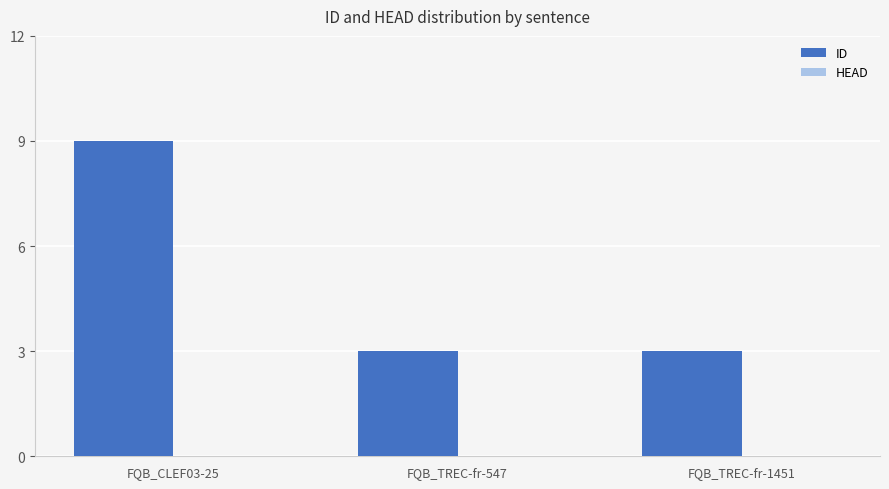

Reading right to left, list all the values displayed in this chart.

FQB_TREC-fr-1451=3	FQB_TREC-fr-547=3	FQB_CLEF03-25=9